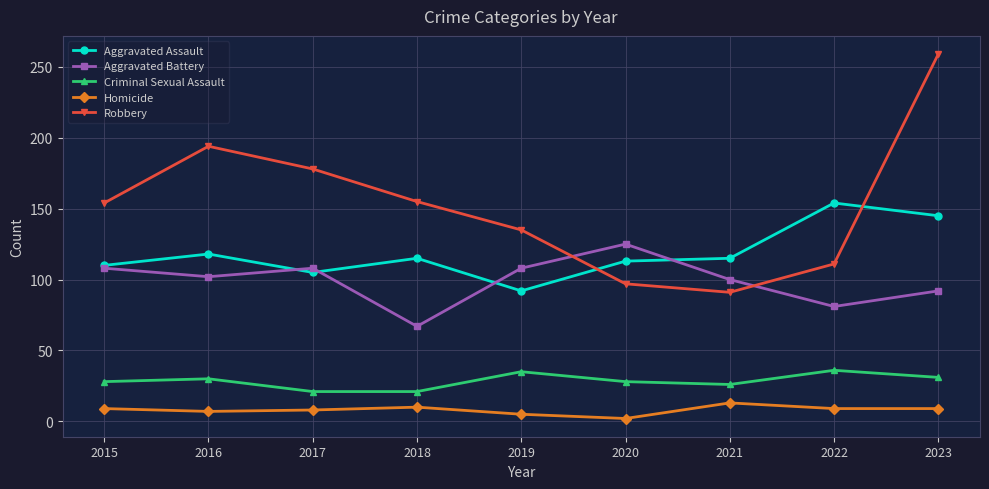

What is the difference between the Homicide values at 2019 and 2016?

2